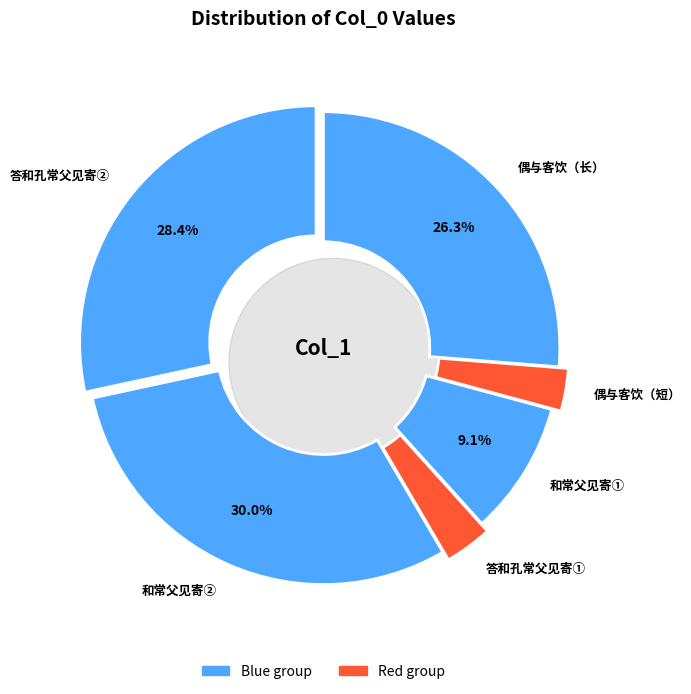

To the nearest percent, what is the average slice percentage?

17%